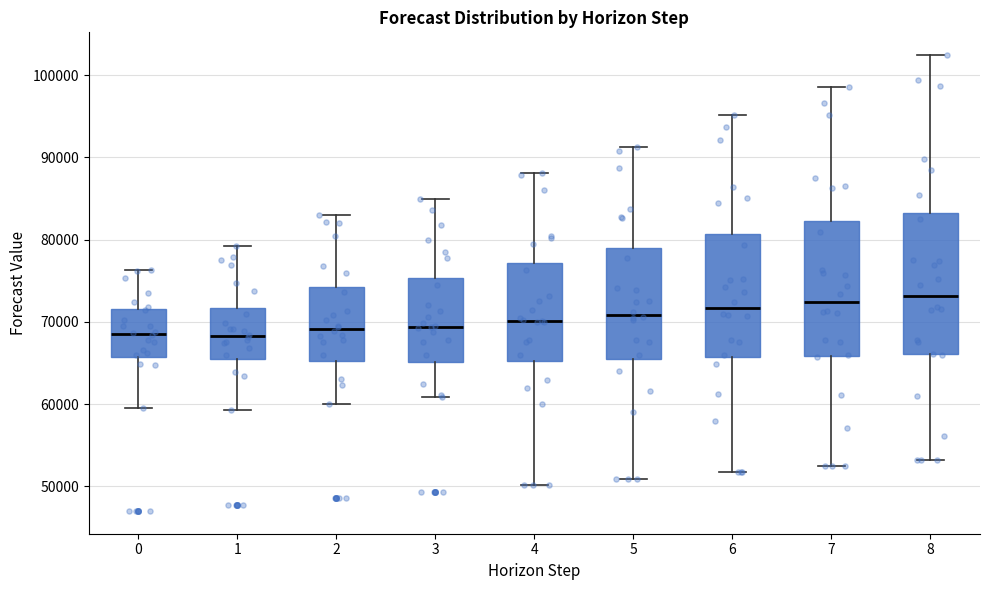

Reading left to right, read every box against the y-axis: the position of its median line, the range the box covers, and the ends of its whiskers. The values are not printed on the chart, so give them approximately, as read against the axis.

0: median 69000, box 66000 to 72000, whiskers 59000 to 76000
1: median 68000, box 65000 to 72000, whiskers 59000 to 79000
2: median 69000, box 65000 to 74000, whiskers 60000 to 83000
3: median 69000, box 65000 to 75000, whiskers 61000 to 85000
4: median 70000, box 65000 to 77000, whiskers 50000 to 88000
5: median 71000, box 66000 to 79000, whiskers 51000 to 91000
6: median 72000, box 66000 to 81000, whiskers 52000 to 95000
7: median 72000, box 66000 to 82000, whiskers 52000 to 99000
8: median 73000, box 66000 to 83000, whiskers 53000 to 102000